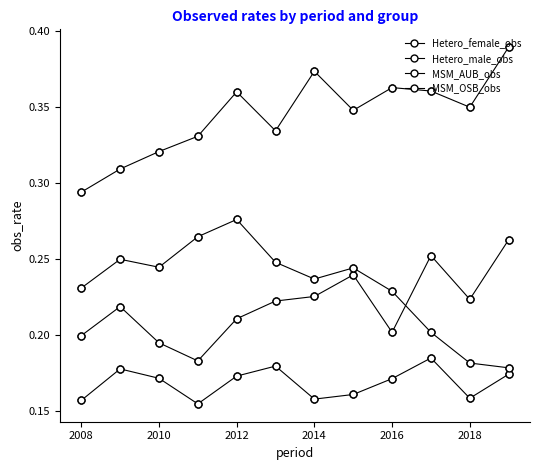

How many distinct data groups are displayed?

4